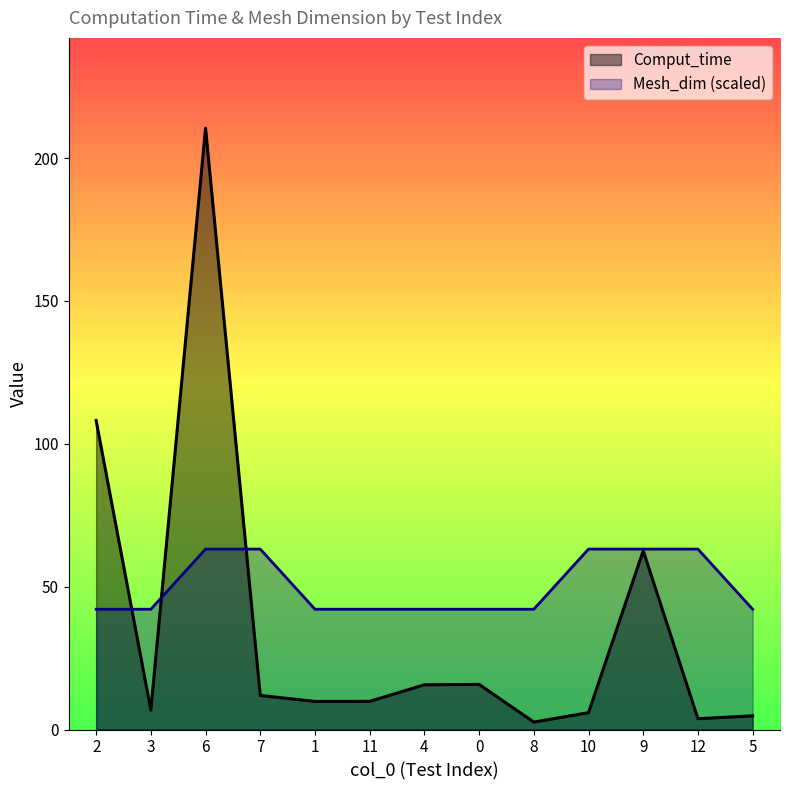

Reading left to right, extract all data points from this chart.

Comput_time: 2=108.1	3=6.8	6=210.5	7=11.9	1=9.8	11=9.9	4=15.7	0=15.8	8=2.6	10=5.9	9=62.6	12=3.8	5=4.8
Mesh_dim: 2=42.1	3=42.1	6=63.1	7=63.1	1=42.1	11=42.1	4=42.1	0=42.1	8=42.1	10=63.1	9=63.1	12=63.1	5=42.1